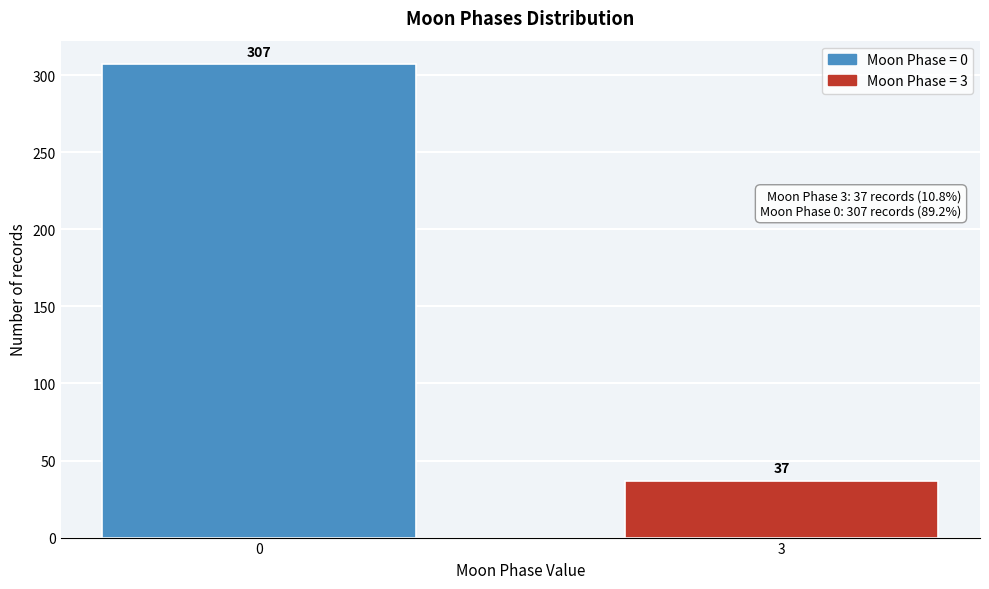

Reading left to right, what are all the values shown in this chart?

0=307	3=37